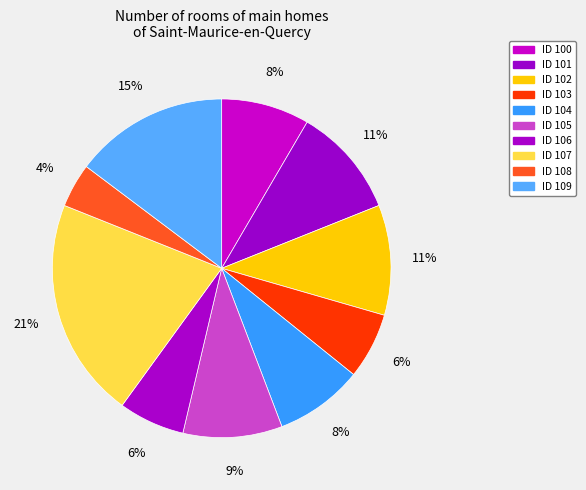

To the nearest percent, what is the average slice percentage?

10%